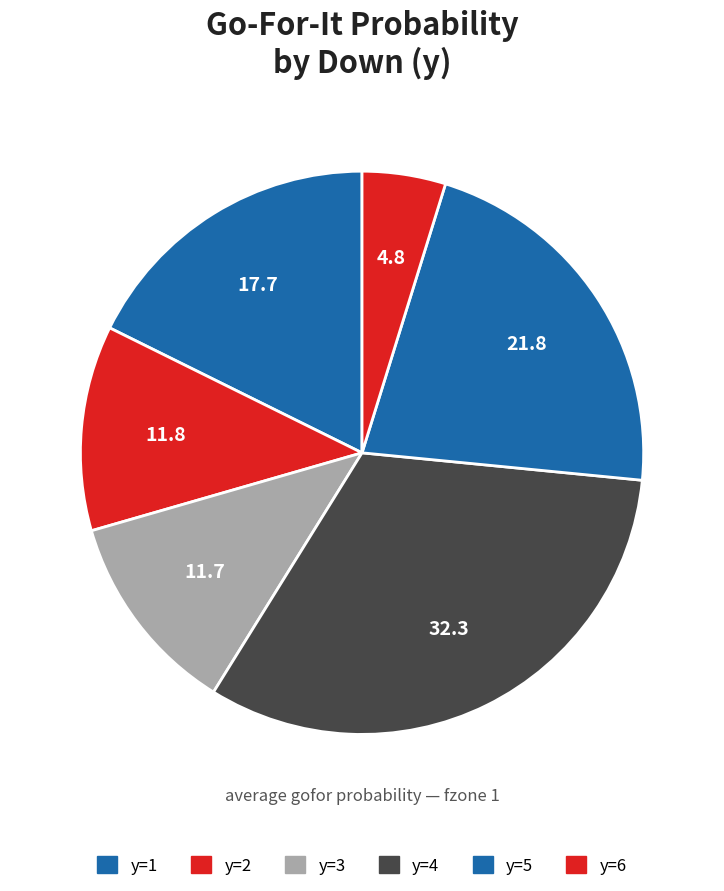

Which category has the biggest portion of the pie?

y=4